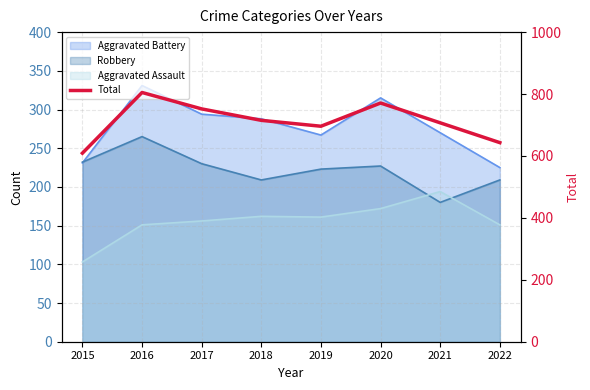

At which label does the data first exceed 715?

2016